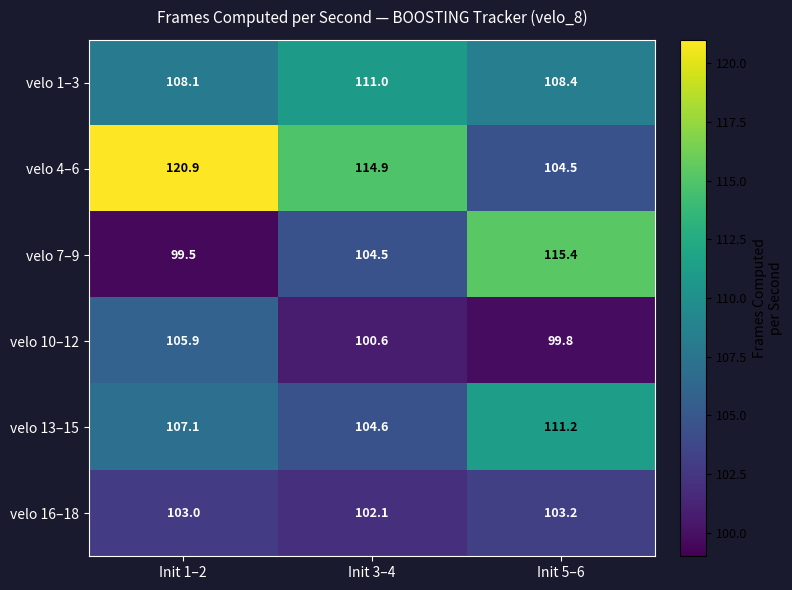

What is the minimum value for velo 1–3?

108.1